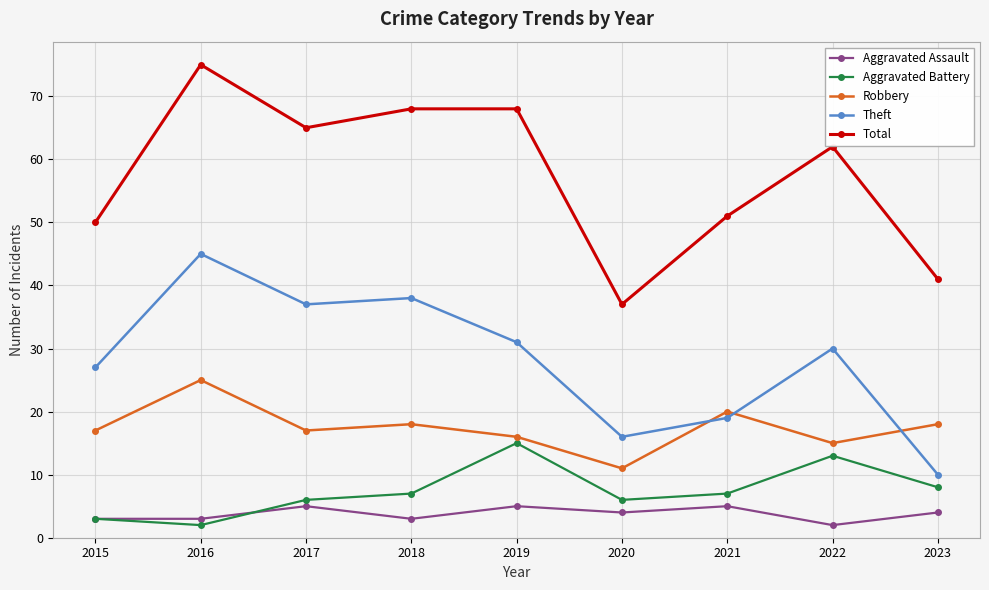

How many interior local peaks does the Robbery series have?

3